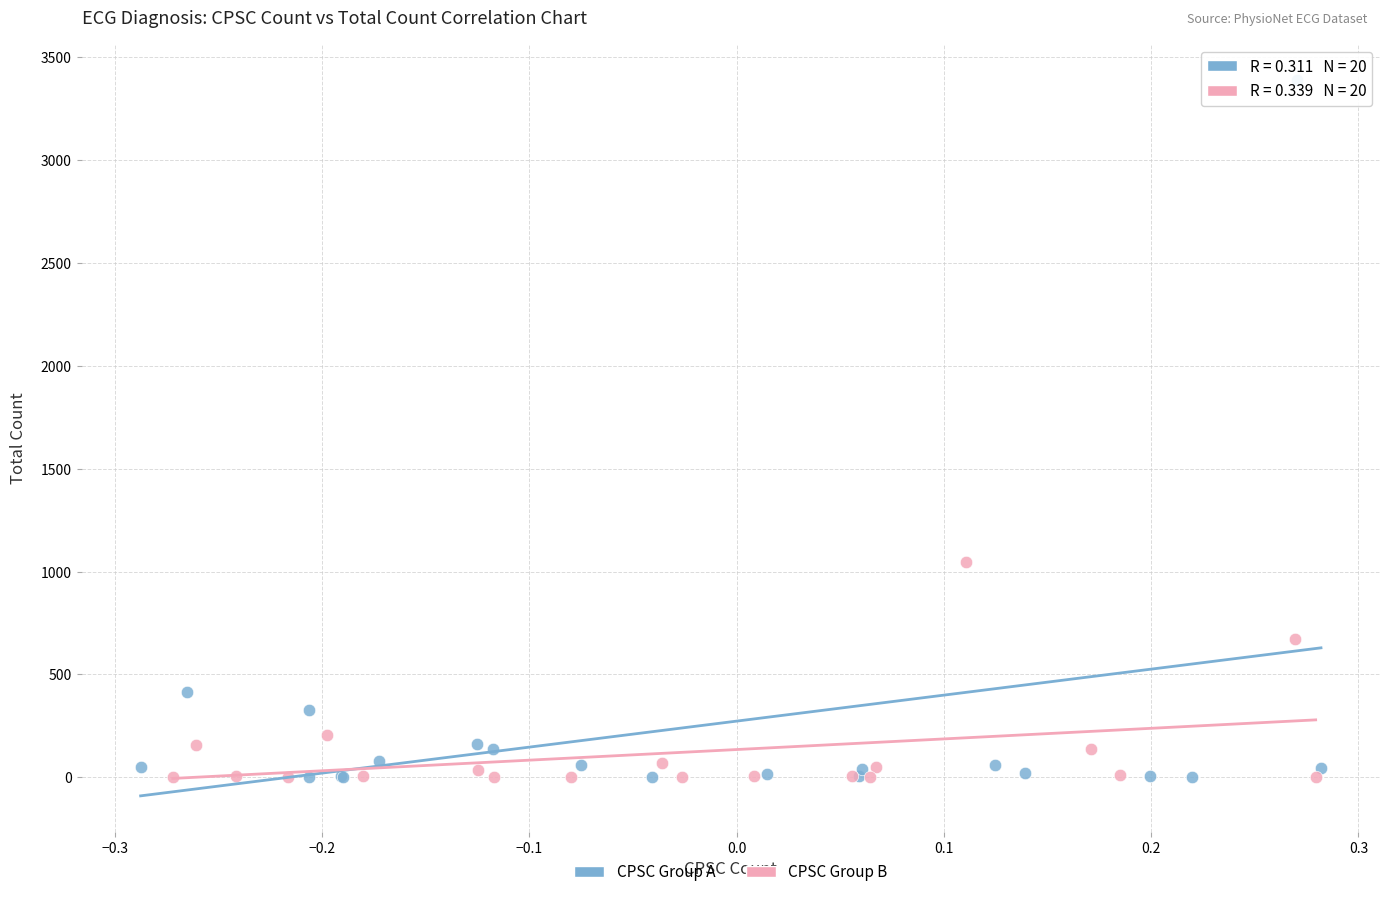

Which series reaches the maximum Y coordinate?

CPSC Group A